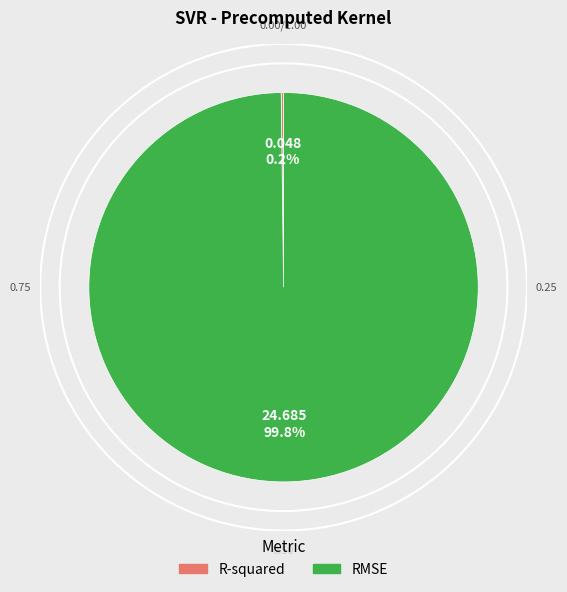

Does RMSE represent more than half of the total?

Yes